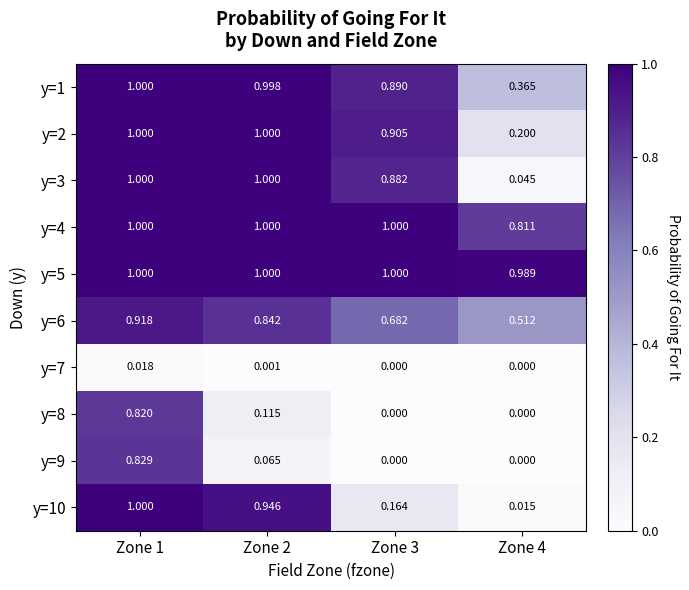

Which series has the widest spread of values?

y=10